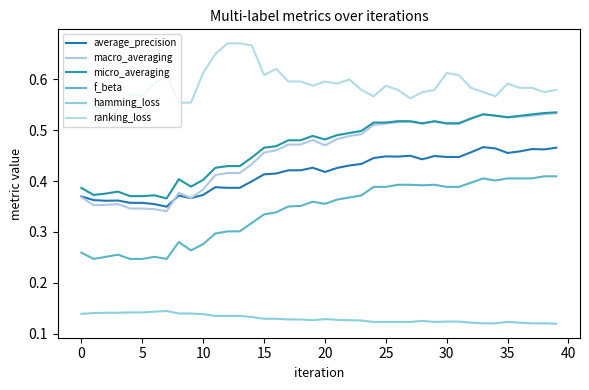

Which series has the largest total across all categories?

ranking_loss